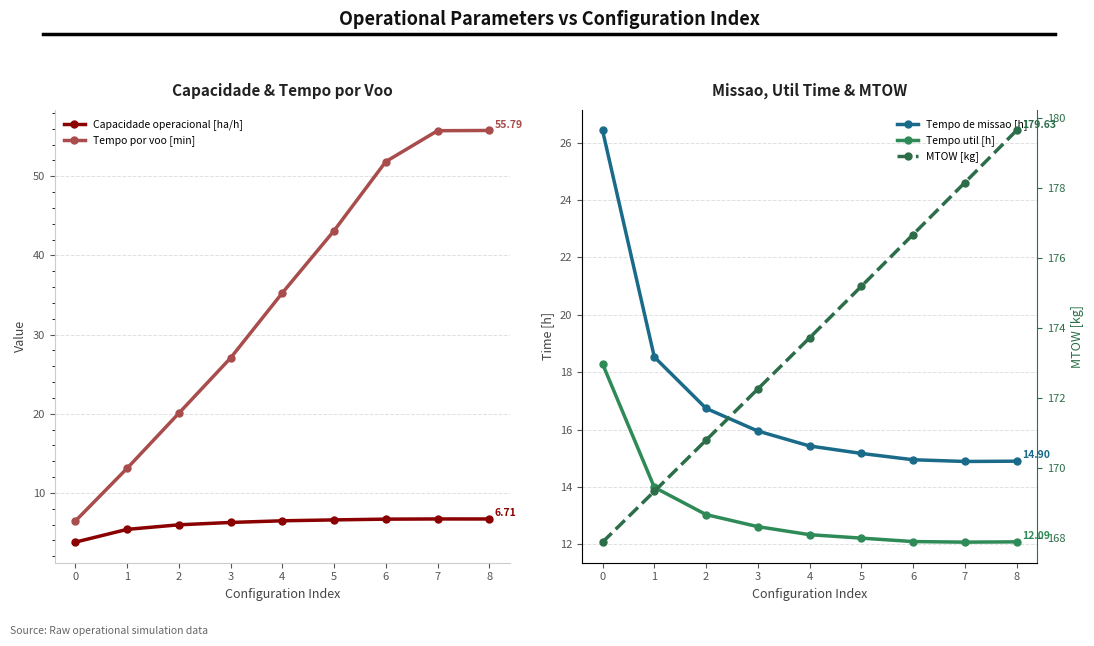

True or false: MTOW [kg] and Tempo por voo [min] intersect in this chart.

False